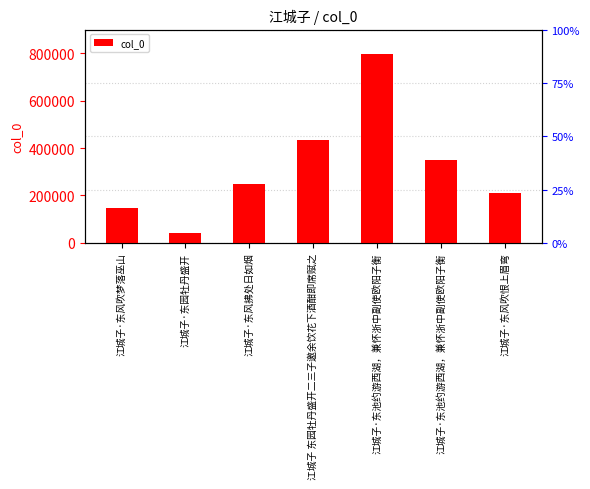

The value at 江城子·东园牡丹盛开 is 41810. True or false?

True